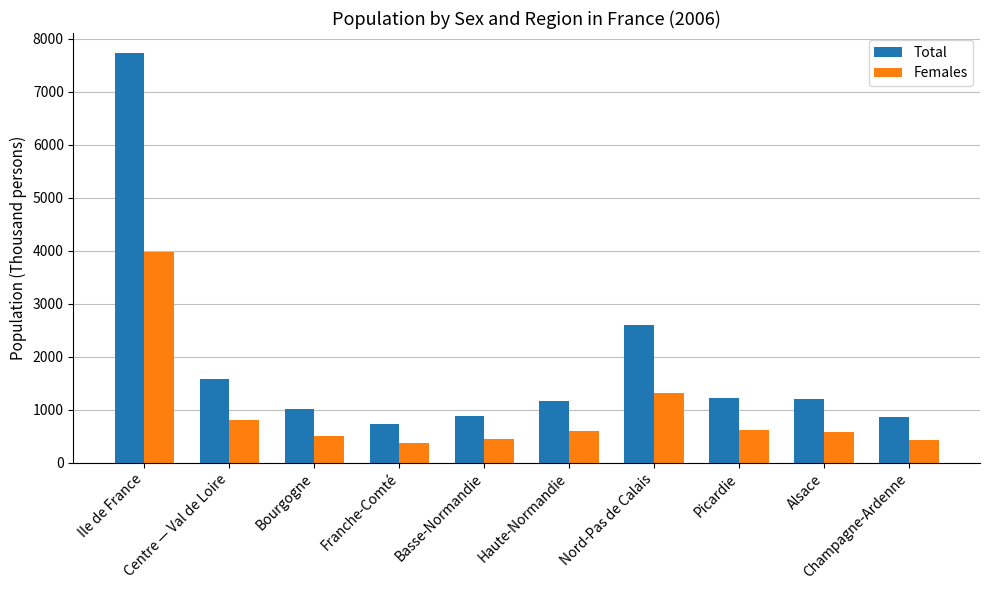

Rank the series by their average value, from highest to lowest.

Total, Females